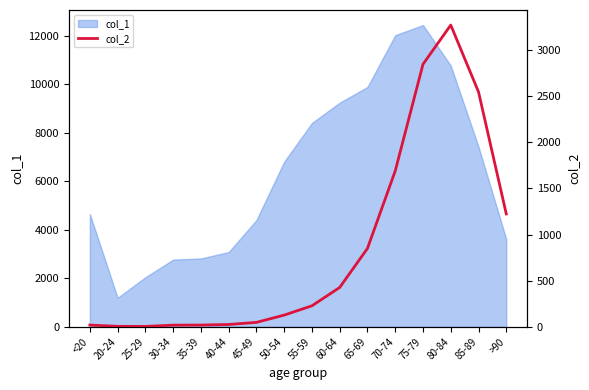

What is the minimum value shown in the chart?

3